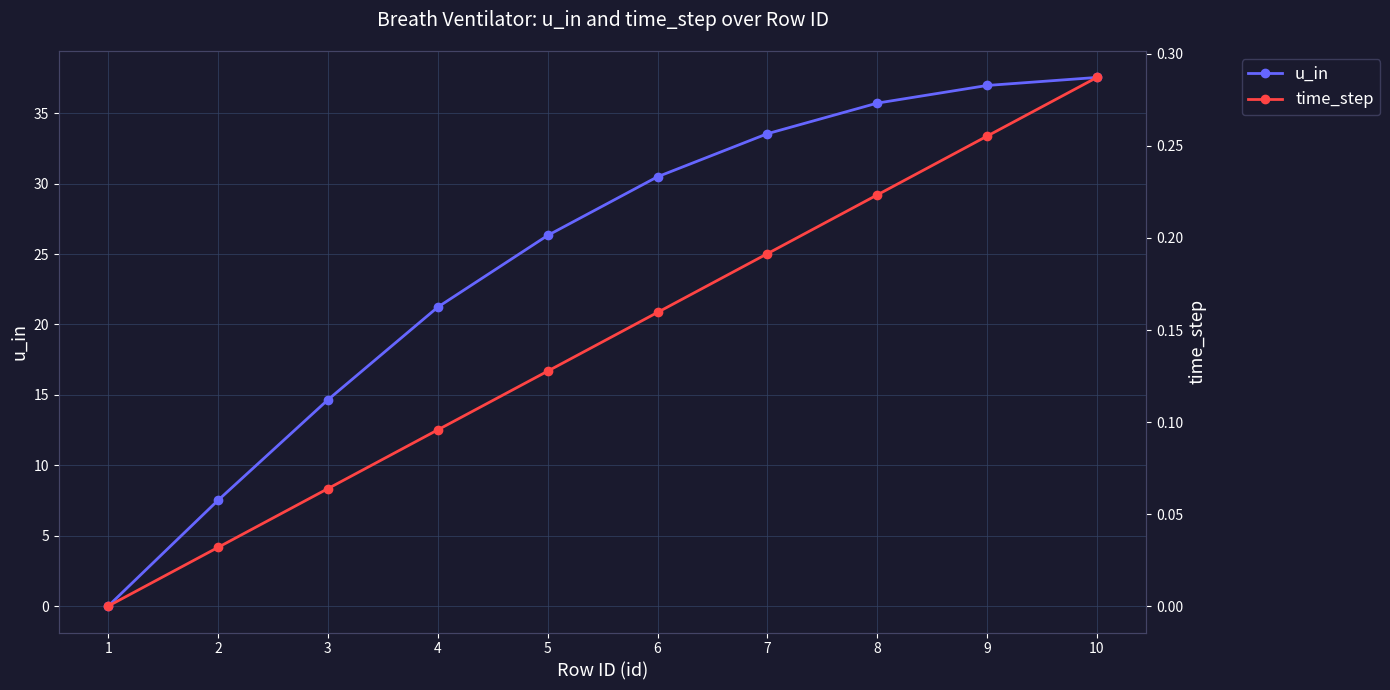

The time_step series shows 0.1 at 4. True or false?

True